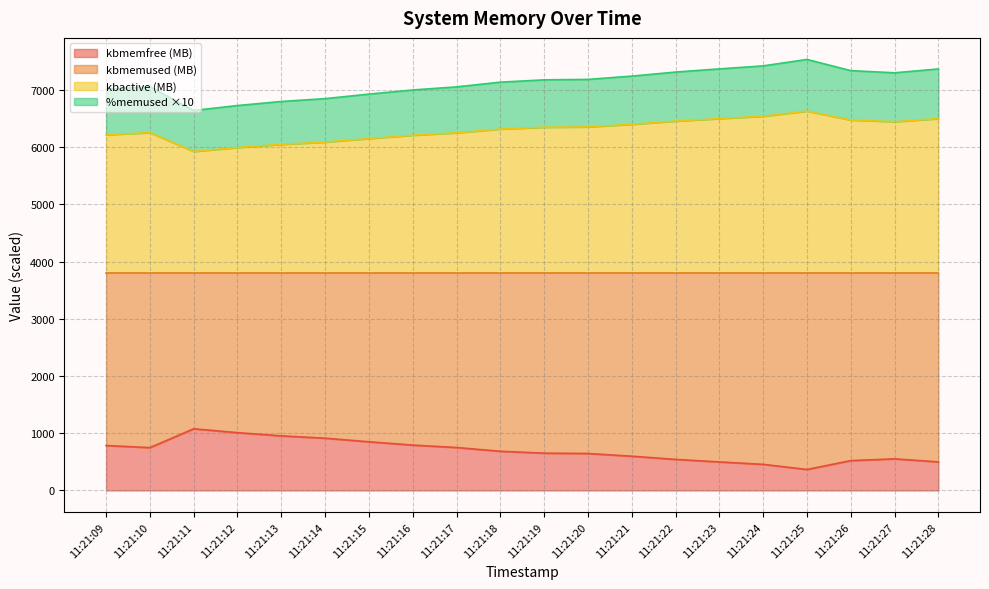

At which label is kbmemused closest to 7089?

11:21:10